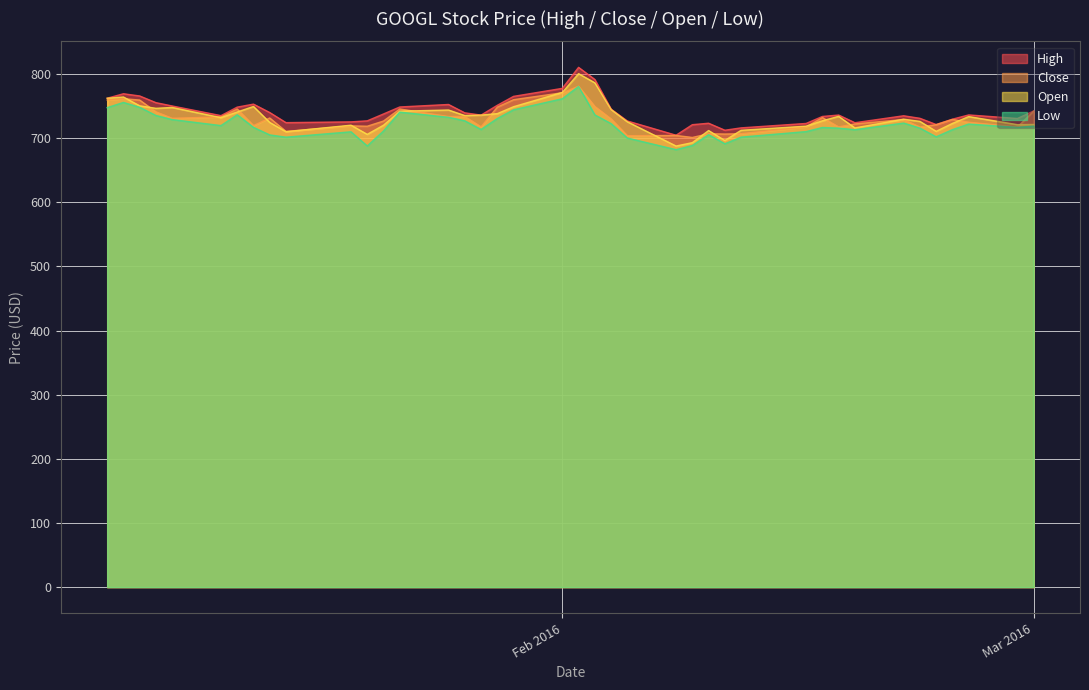

What is the greatest value displayed?

810.4